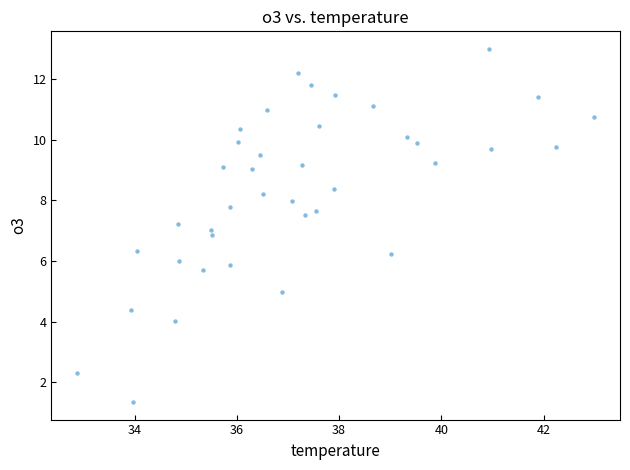

What is the range of Y values (max minus min)?

11.7